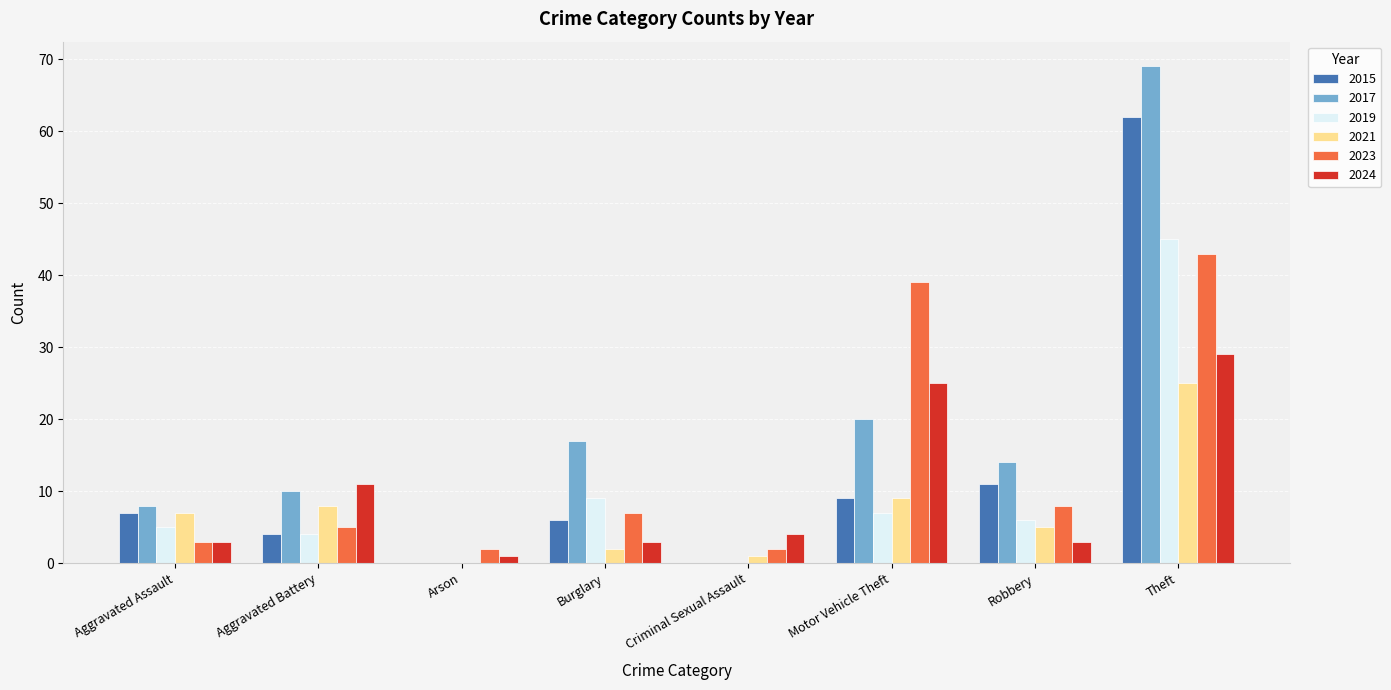

How many groups of bars are there?

8